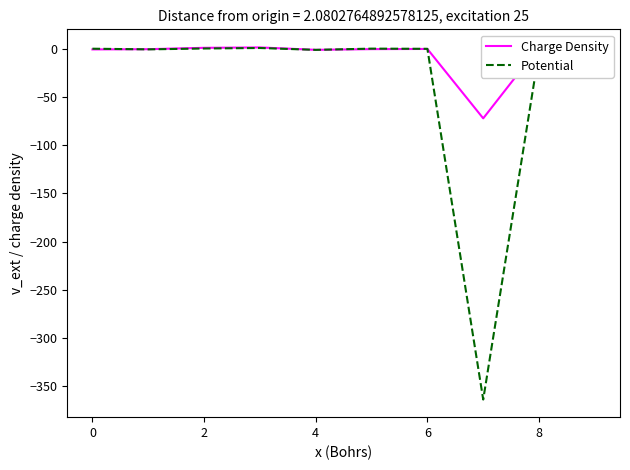

Reading left to right, extract all data points from this chart.

Charge Density: -0.2	0.1	1.5	1.9	-0.6	0.1	0.3	-71.9	2.4	0.6
Potential: 0.6	-0.1	0.8	1.3	-0.7	0.6	0.4	-364.3	-2.4	-0.8